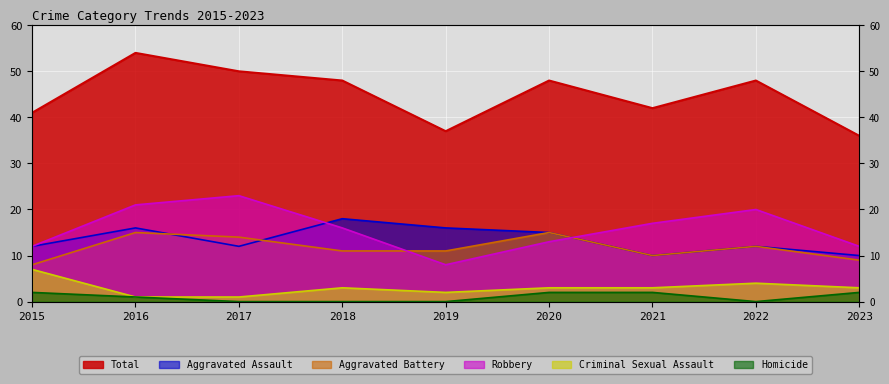

List the series in order of their peak value, lowest first.

Homicide, Criminal Sexual Assault, Aggravated Battery, Aggravated Assault, Robbery, Total